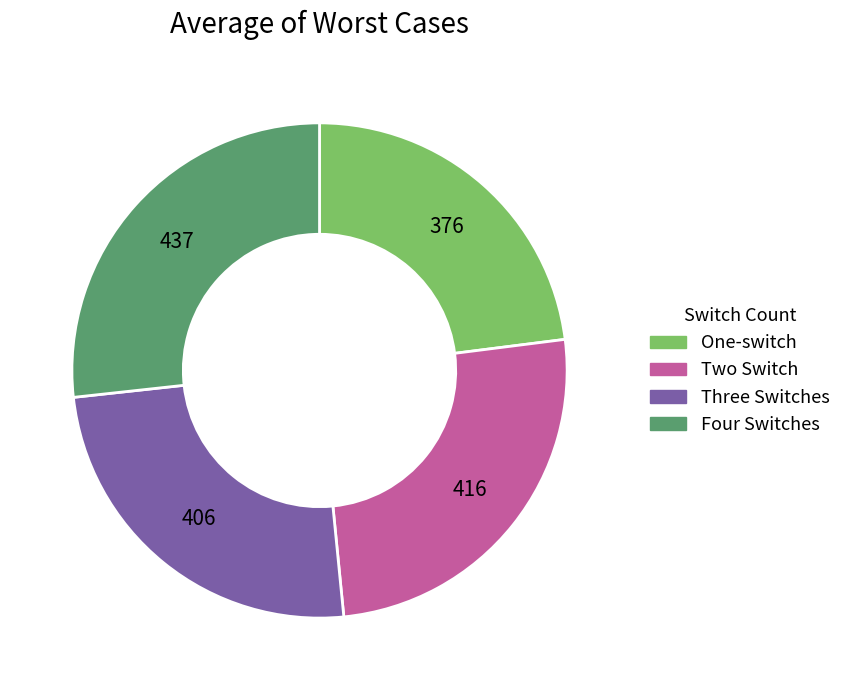

Count the number of slices in the pie.

4